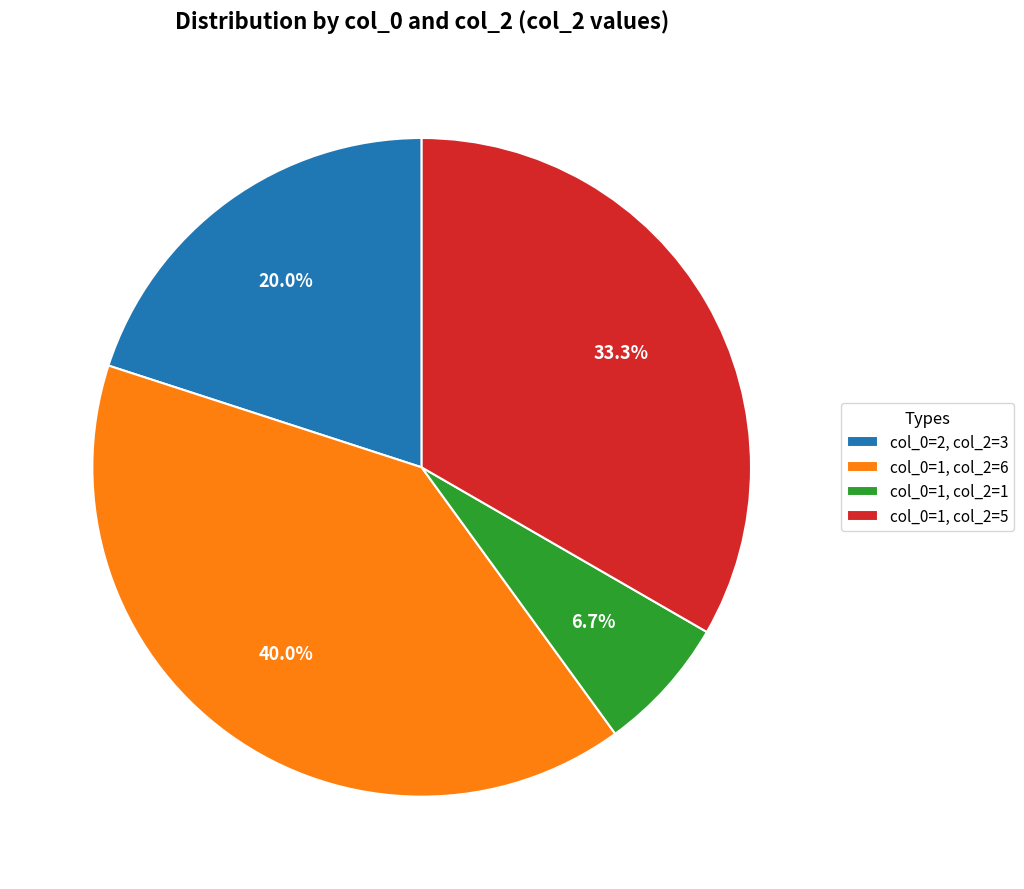

How many segments does this pie chart have?

4